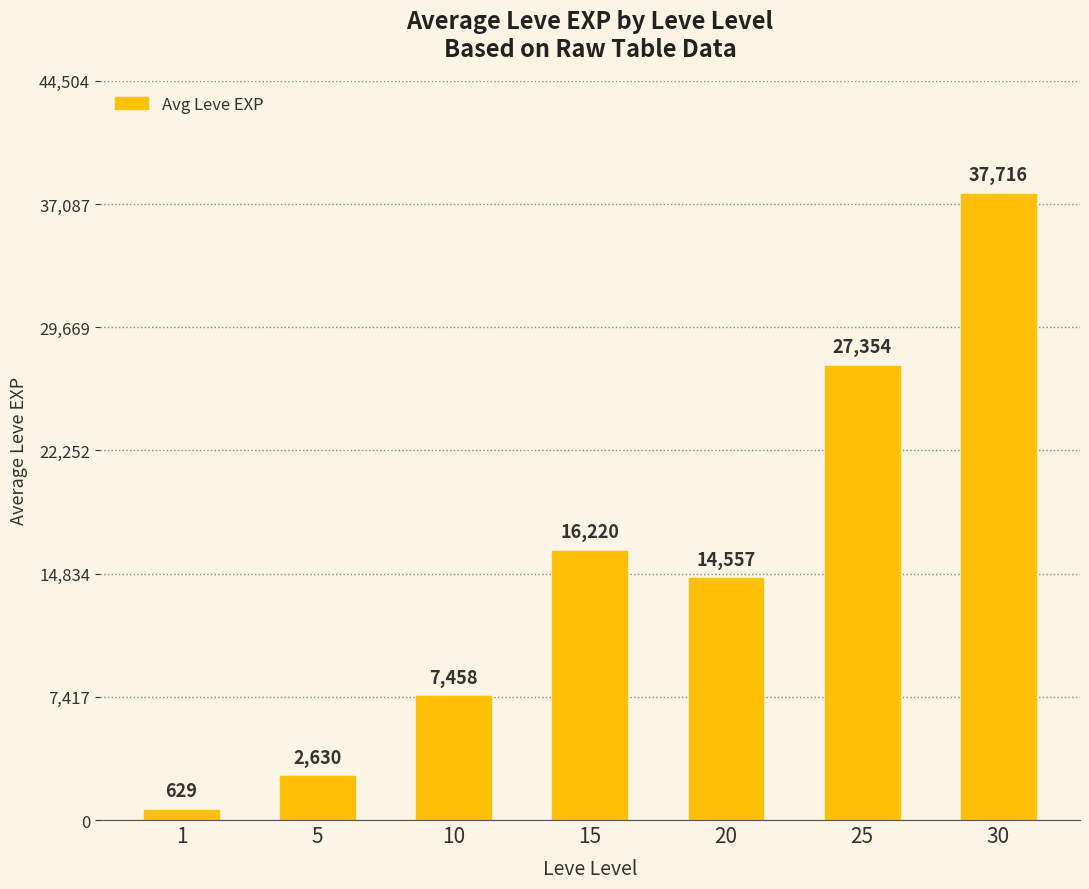

Reading left to right, what are all the values shown in this chart?

1=629	5=2630	10=7458	15=16220	20=14557	25=27354	30=37716